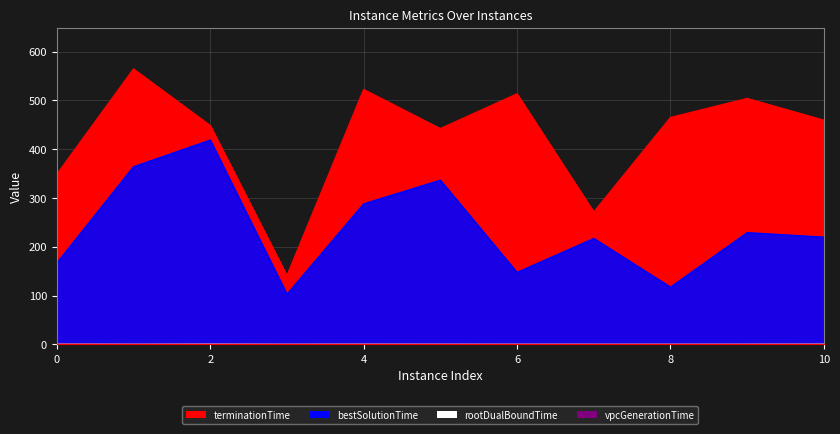

What is the value of the terminationTime point at the 11th from the left?

459.3